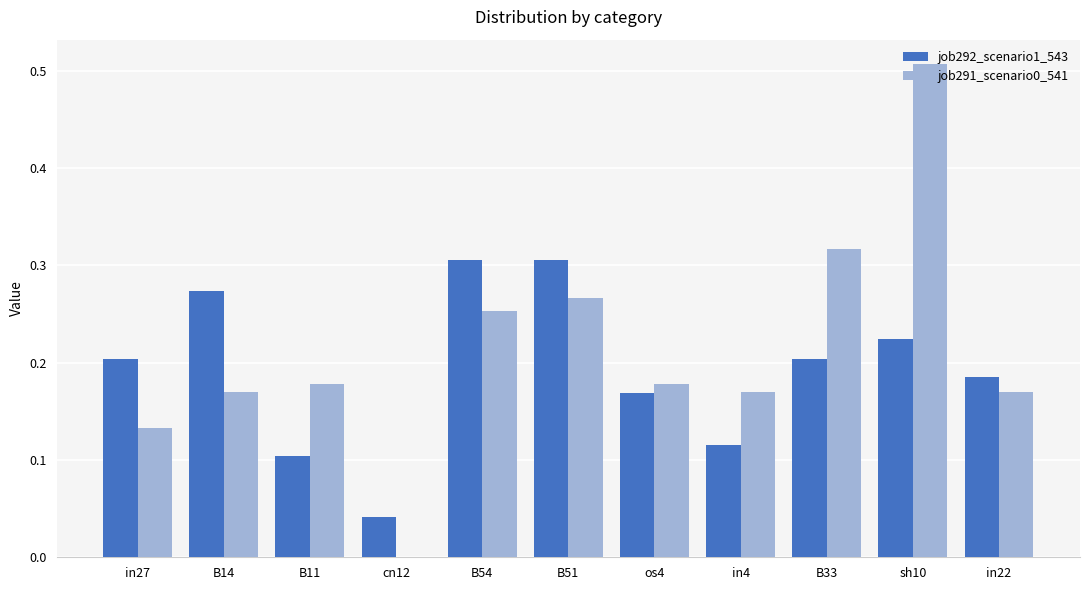

Where is job291_scenario0_541 nearest to the value 0?

cn12